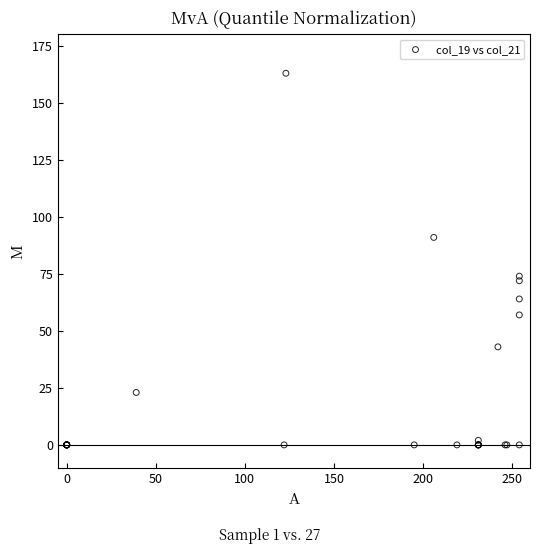

What Y value in the scatter plot is closest to 81?

74